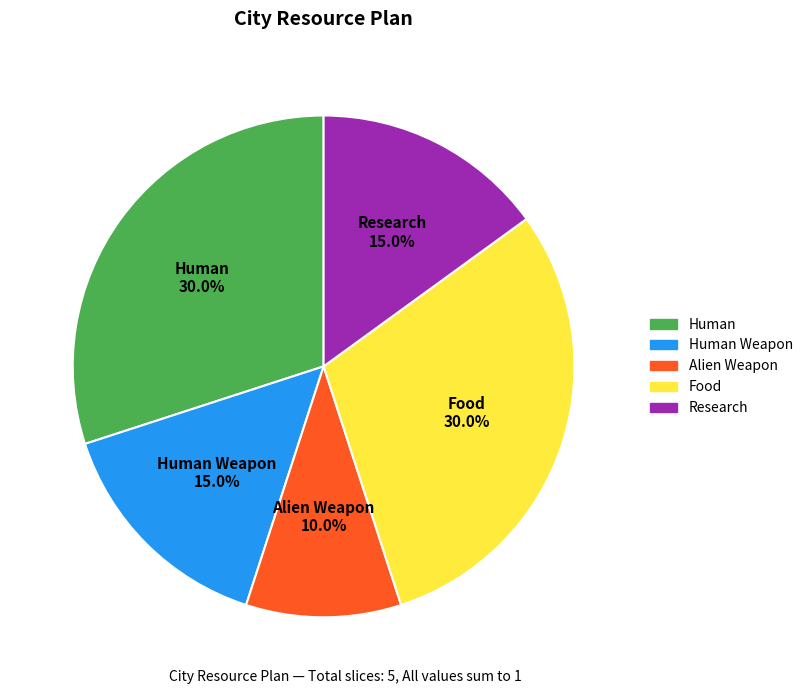

Is there any slice that represents more than half of the pie?

No